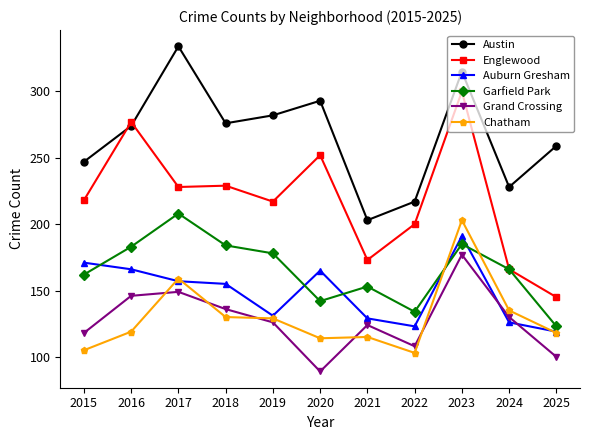

At 2015, list the series in order from smallest to largest.

Chatham, Grand Crossing, Garfield Park, Auburn Gresham, Englewood, Austin